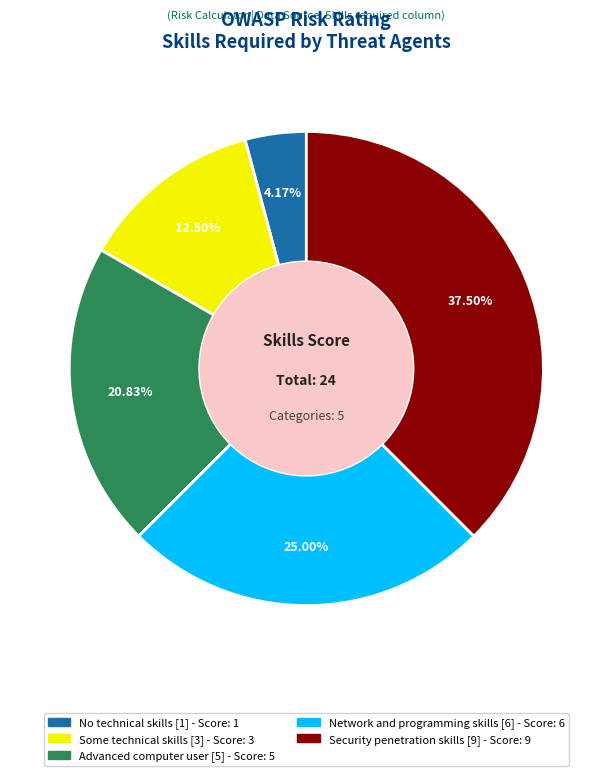

Which slice is the smallest?

No technical skills [1]